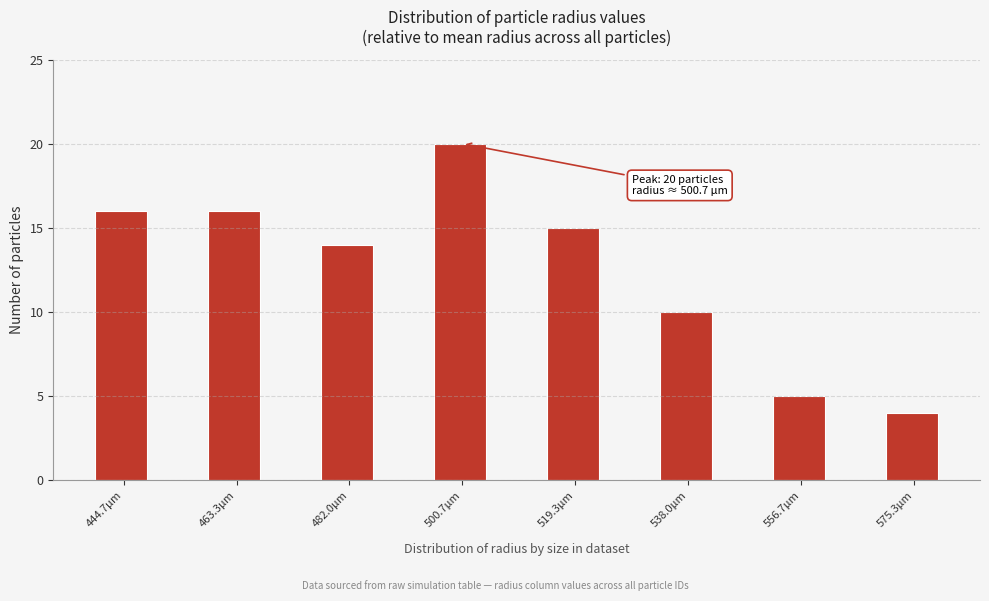

Which range on the x-axis has the tallest bar?

496 to 506